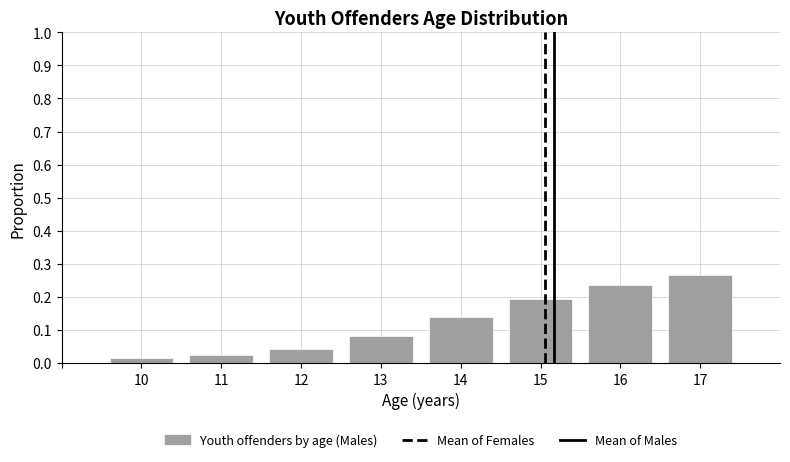

Which label corresponds to the largest value in the chart?

17